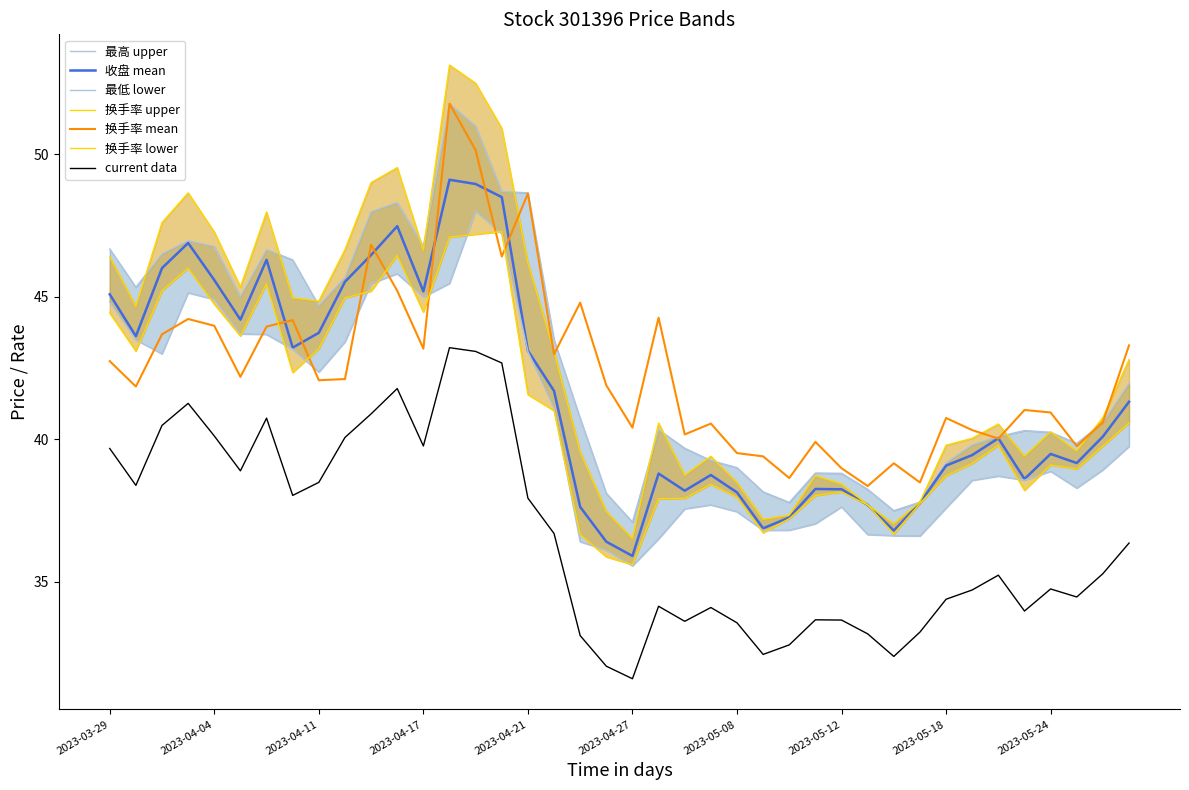

True or false: current data and 收盘 mean intersect in this chart.

False